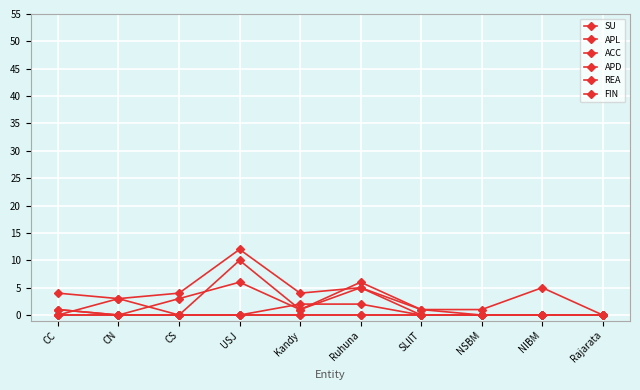

Between CC and NIBM, which is larger?

CC